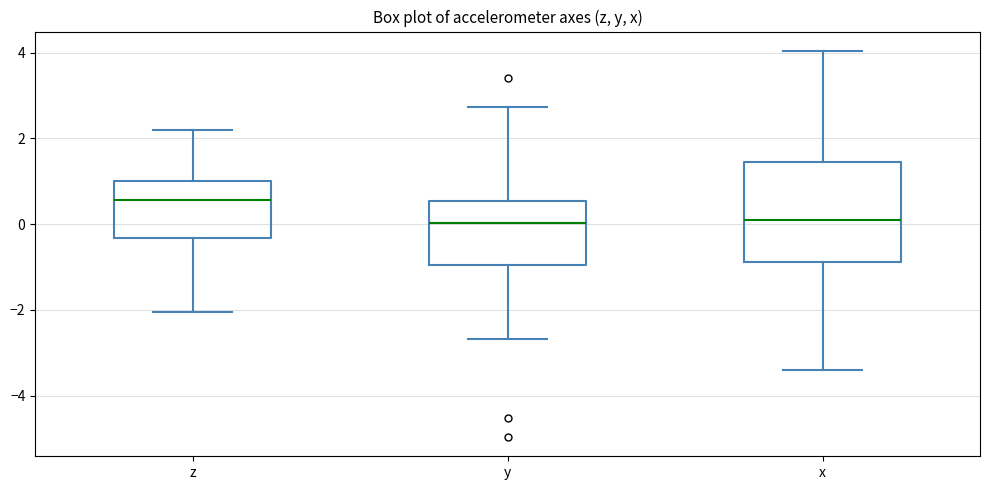

Comparing the boxes themselves (not the whiskers), which one is the tallest?

x